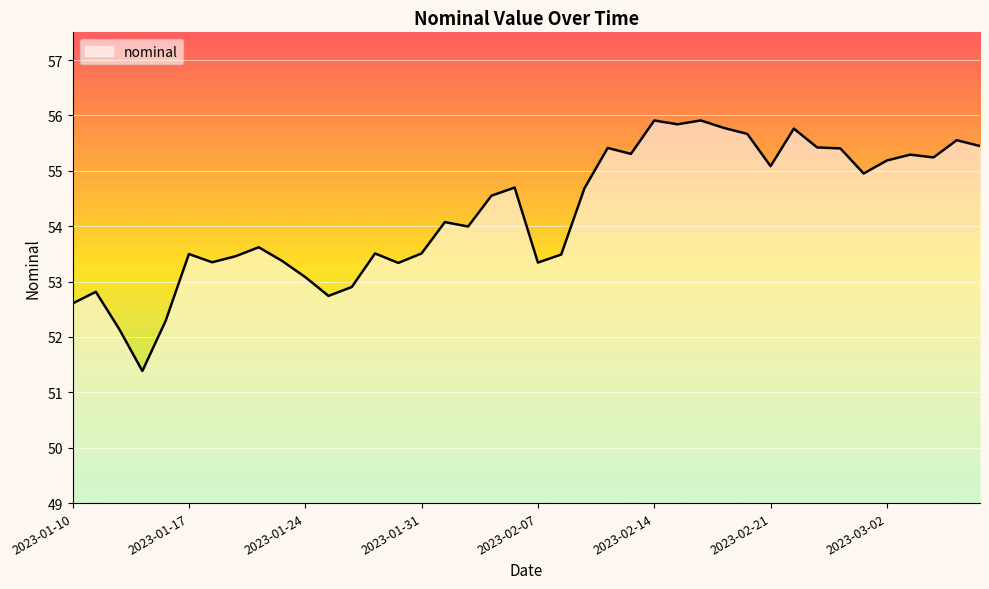

Does the chart display data point markers on the line(s)?

No